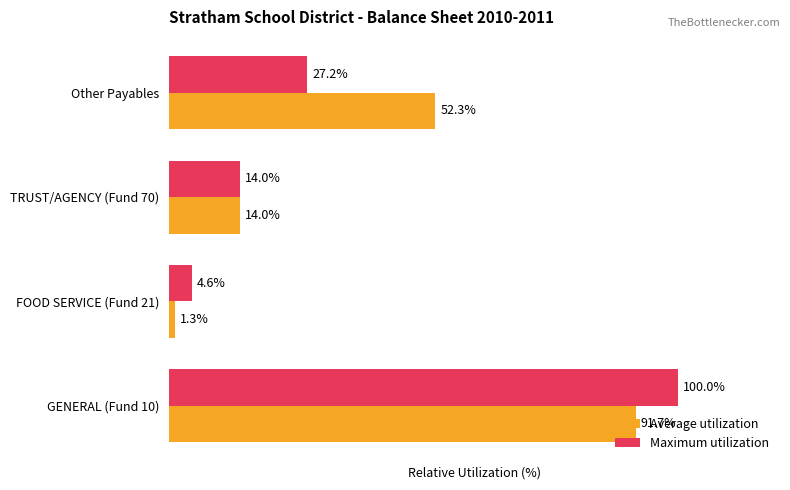

Which category has the highest value in the Maximum utilization series?

GENERAL (Fund 10)